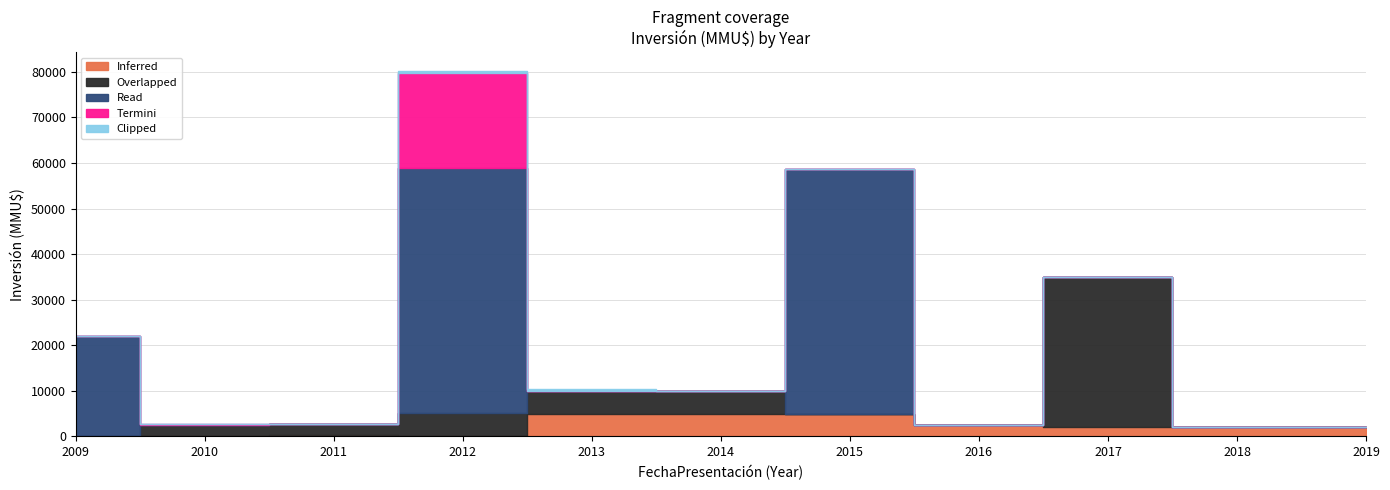

Count the number of categories in the chart.

11